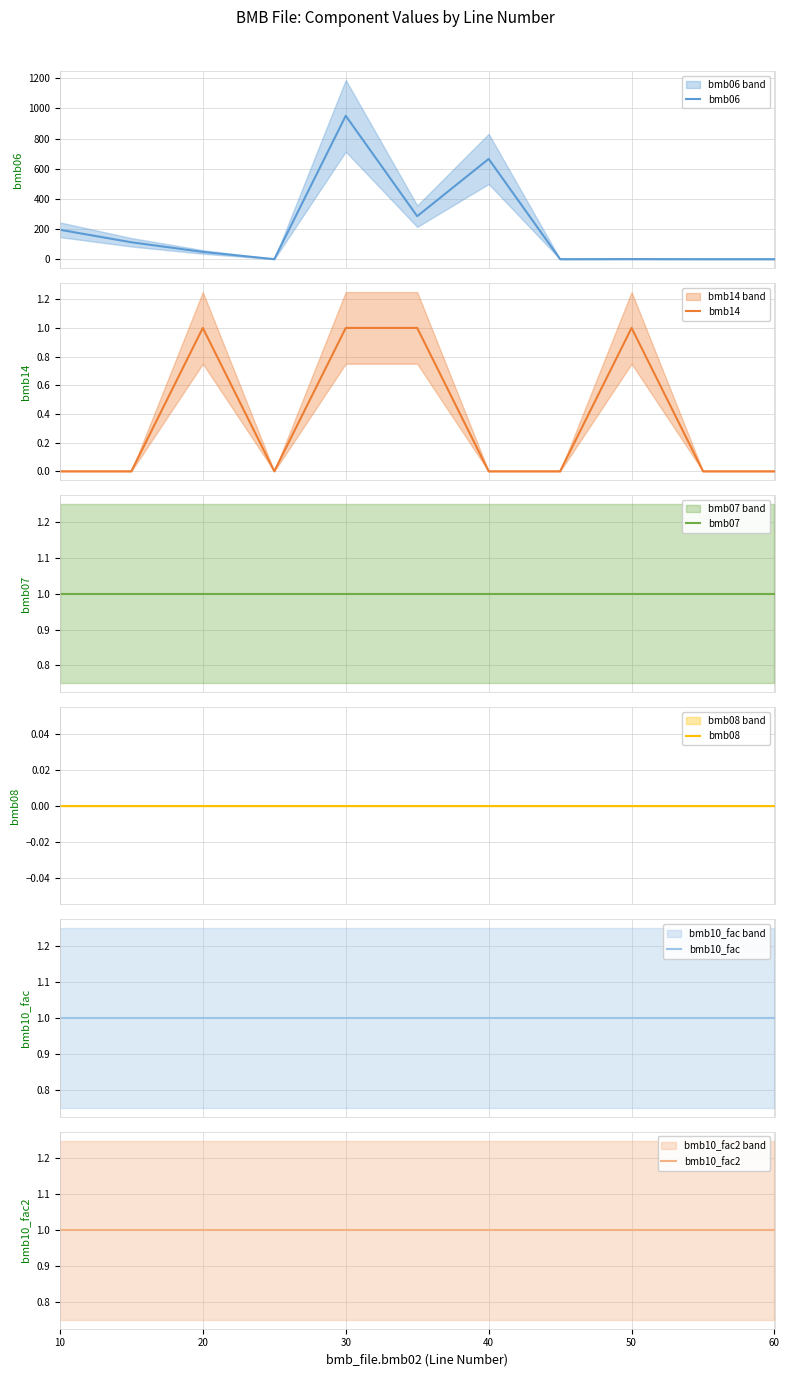

Which series has the widest spread of values?

bmb06